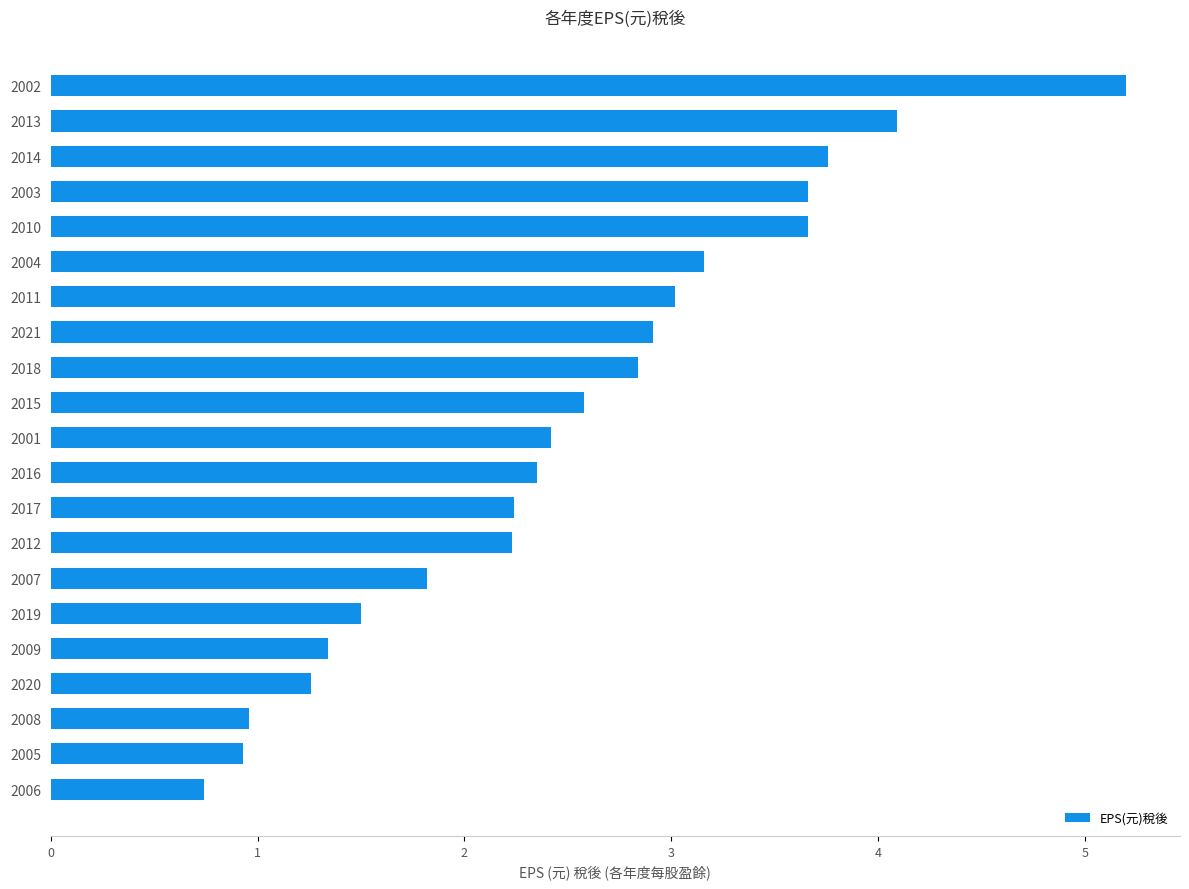

Where is the data nearest to the value 2?

2007